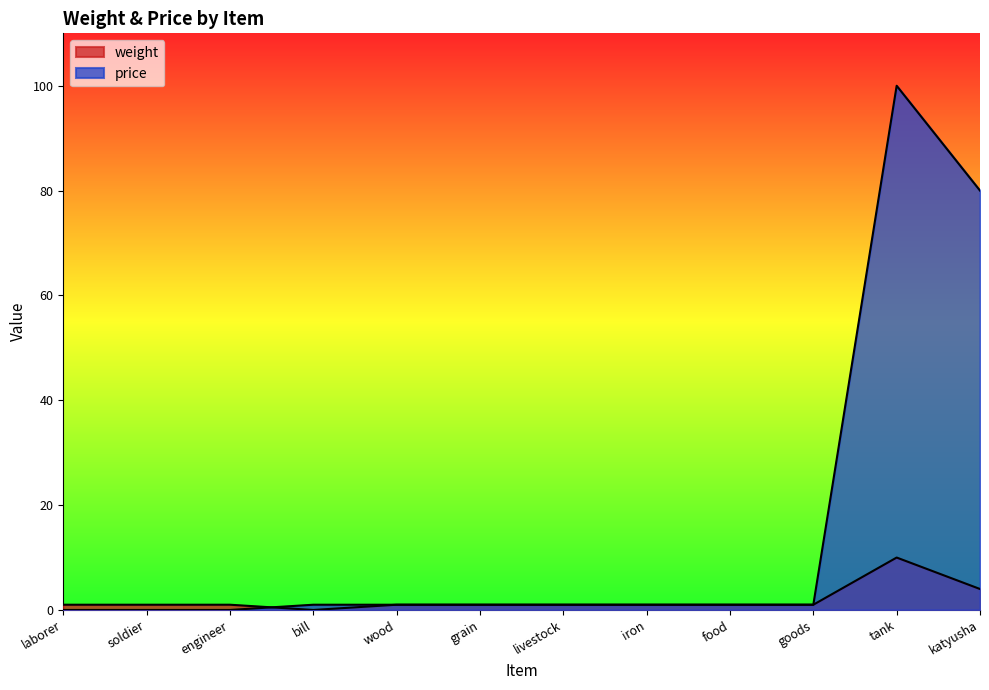

How many times do weight and price cross each other?

1